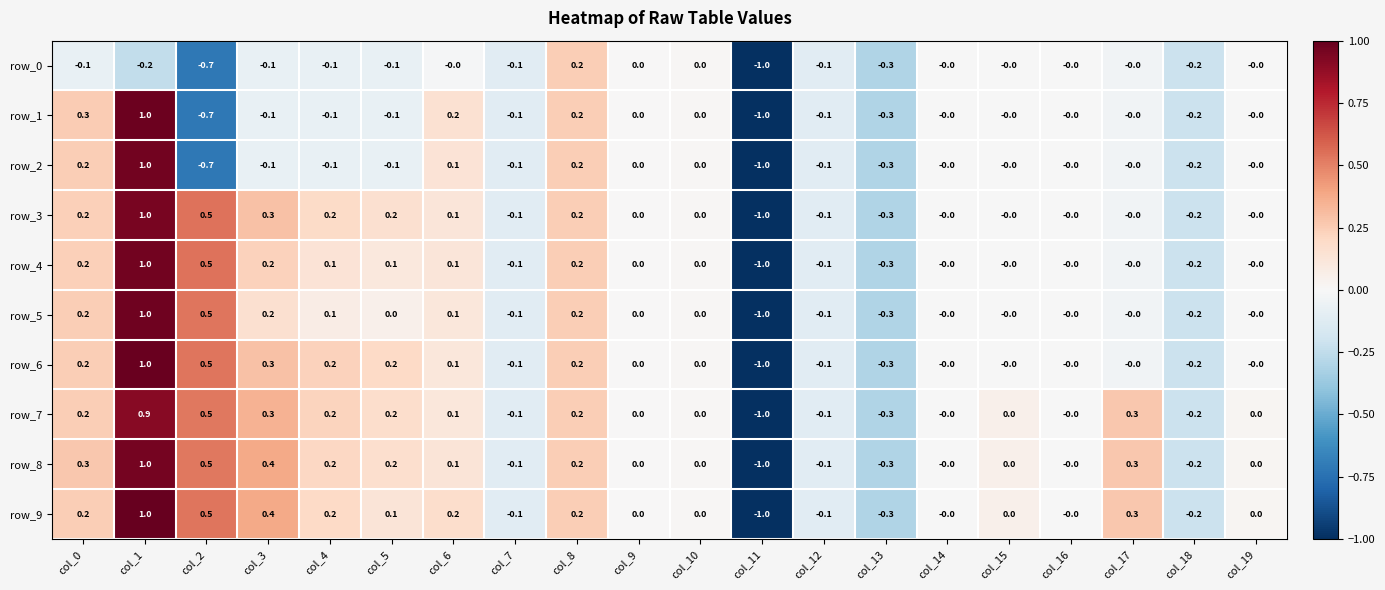

What is the sum of all row_2 values?

-1.2